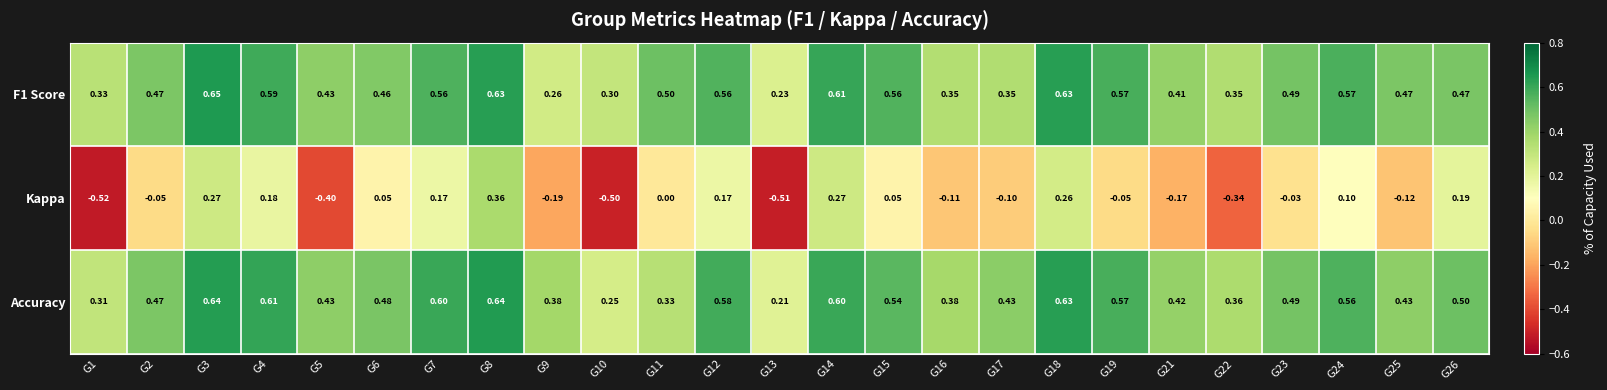

Rank the series at G4 from highest to lowest value.

Accuracy, F1 Score, Kappa